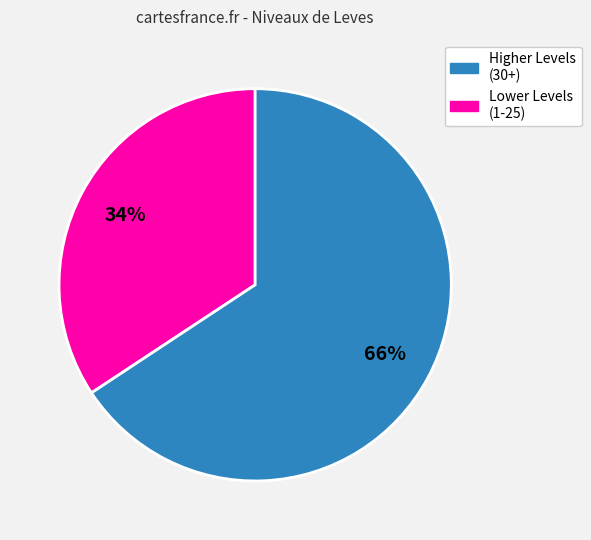

Is there any slice that represents more than half of the pie?

Yes